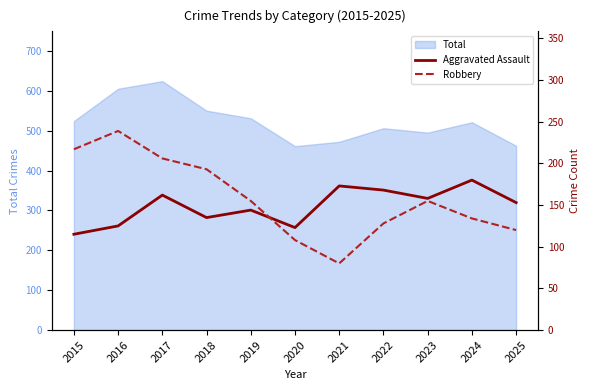

What is the greatest value displayed?

239